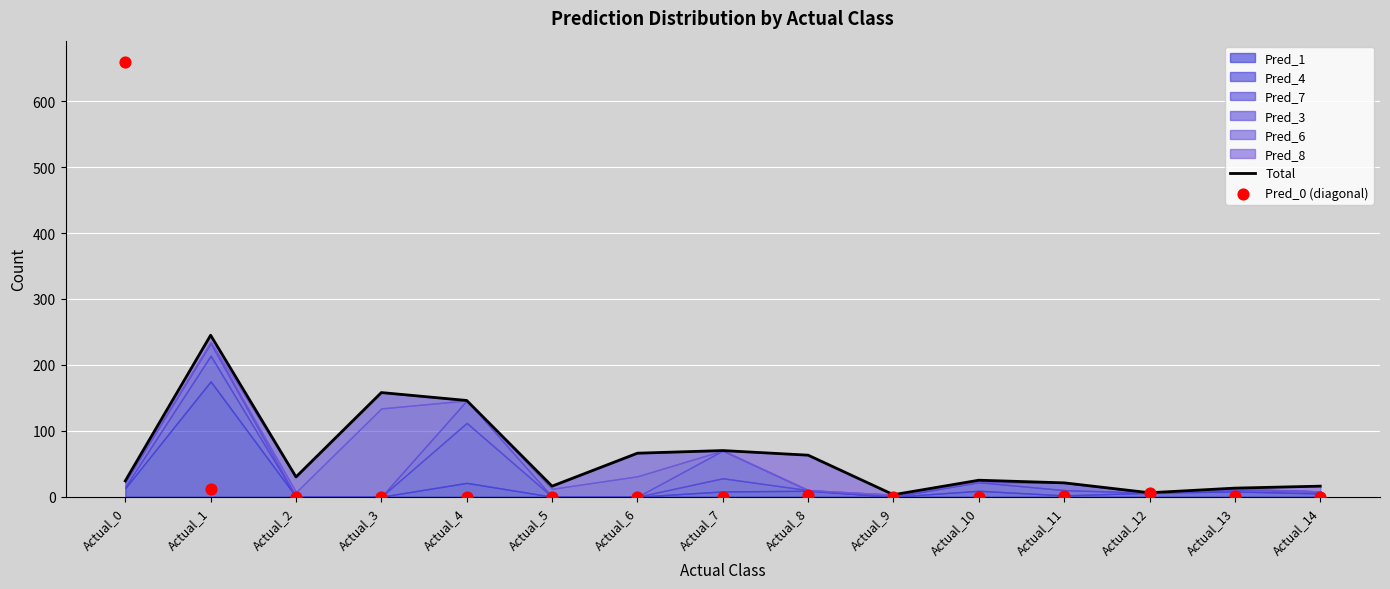

At how many categories does at least one series exceed 532?

1